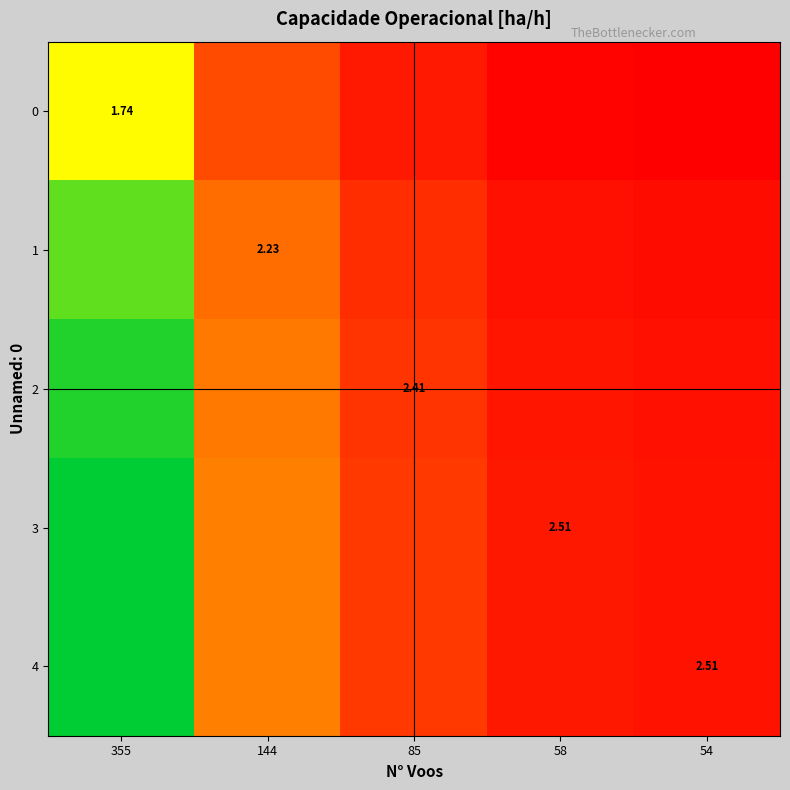

What is the difference between the 2 values at 85 and 54?

0.1